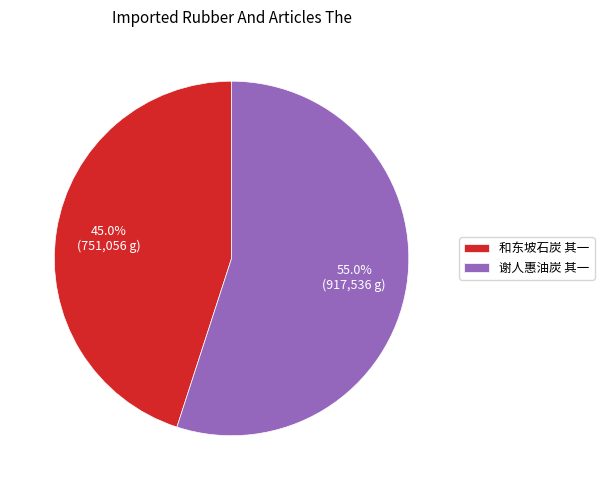

To the nearest percent, what is the average slice percentage?

50%